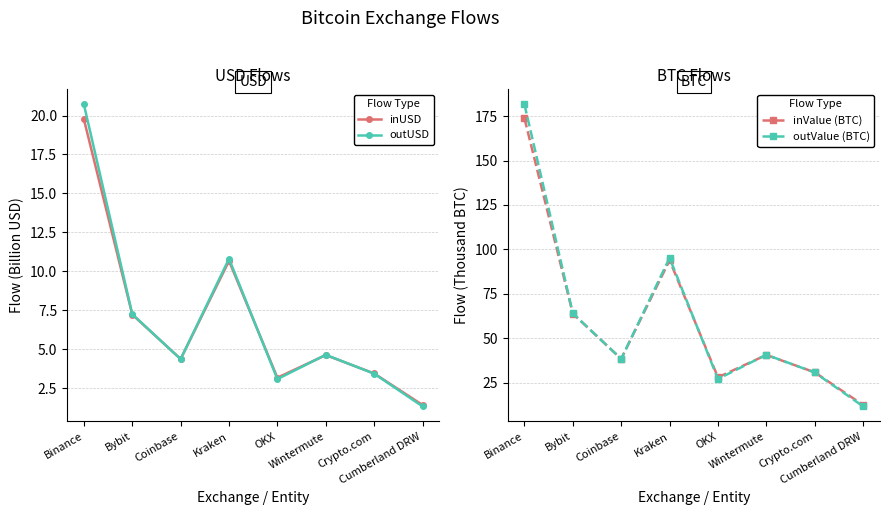

What is the sum of the inValue (BTC) values at Wintermute and Kraken?

134.5